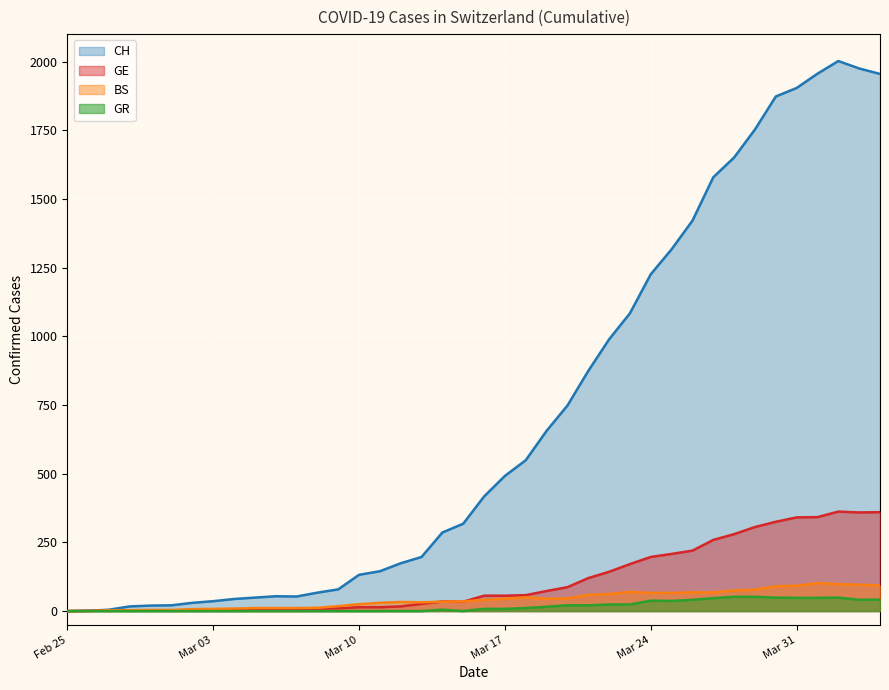

What is the highest value of the GE series?

362